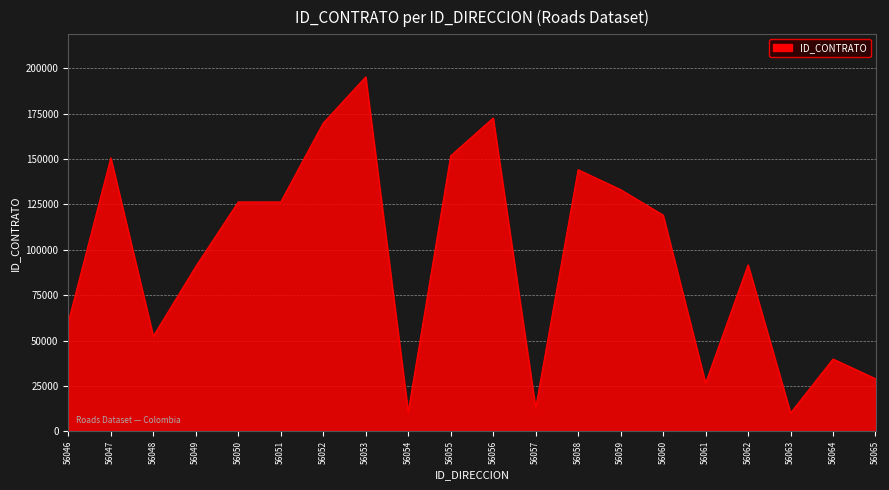

The chart shows a value of 213408 at 56051. True or false?

False